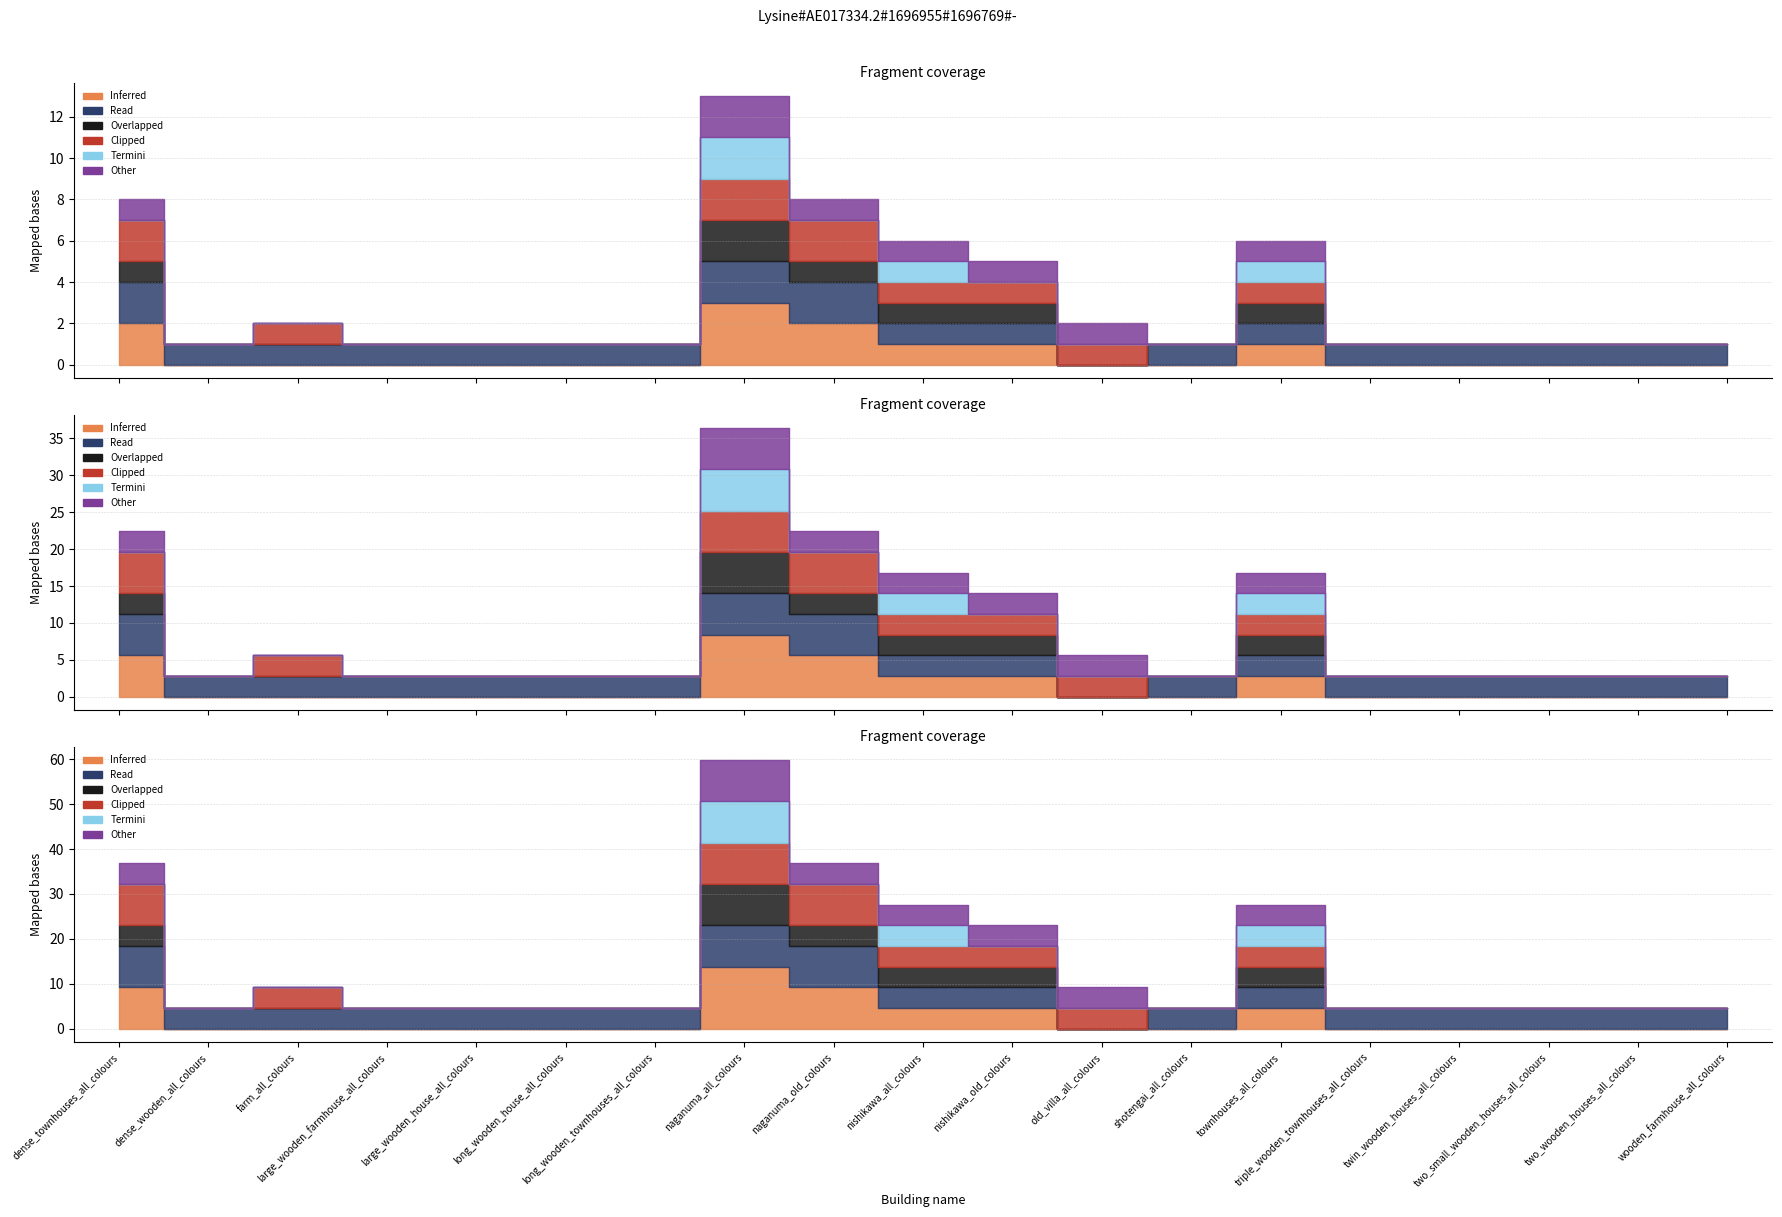

What is the spread (max minus min) of values at shotengai_all_colours?

1